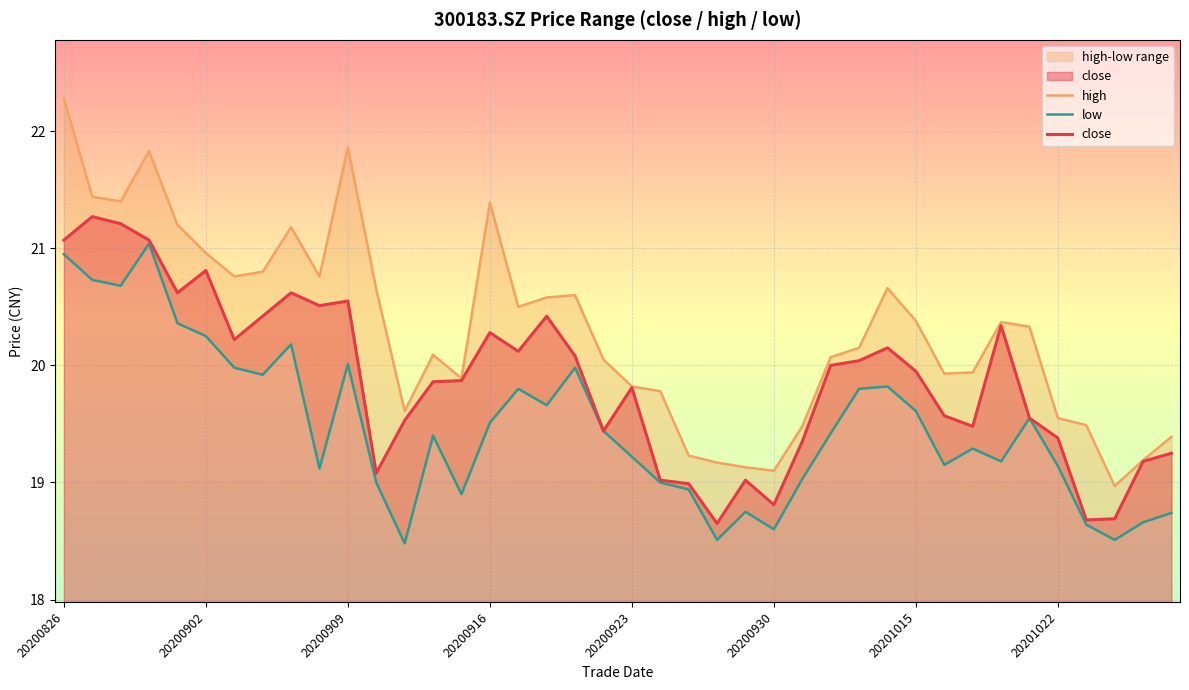

What is the average value of the low series?

19.5